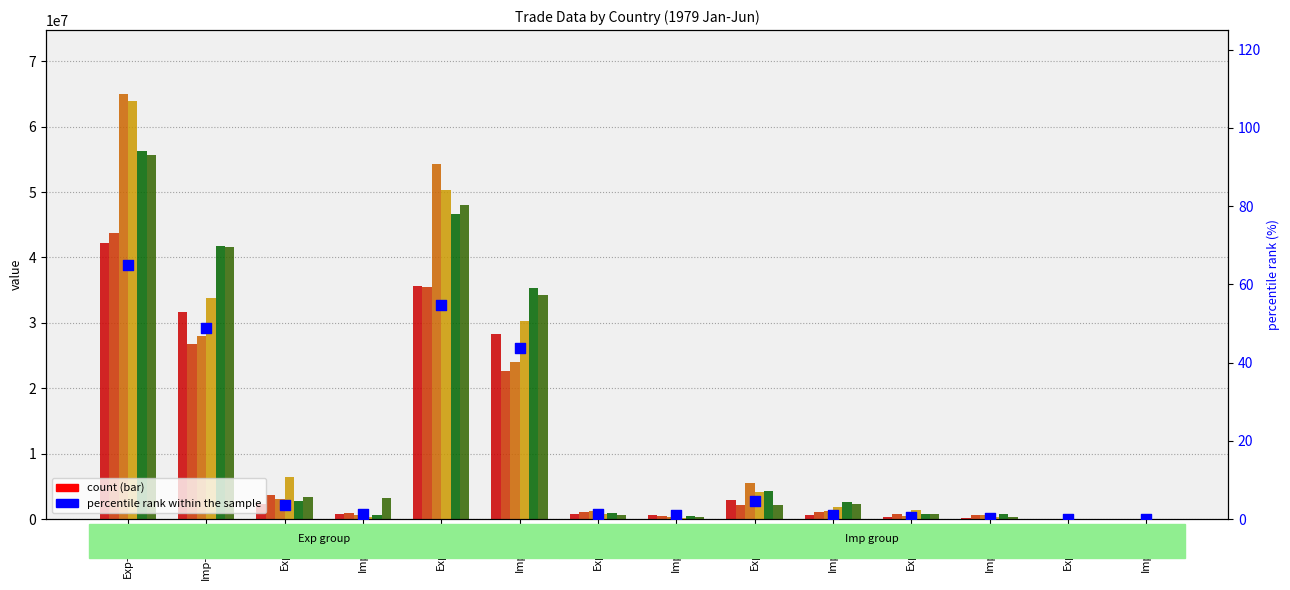

Which series has the largest total across all categories?

1979/04